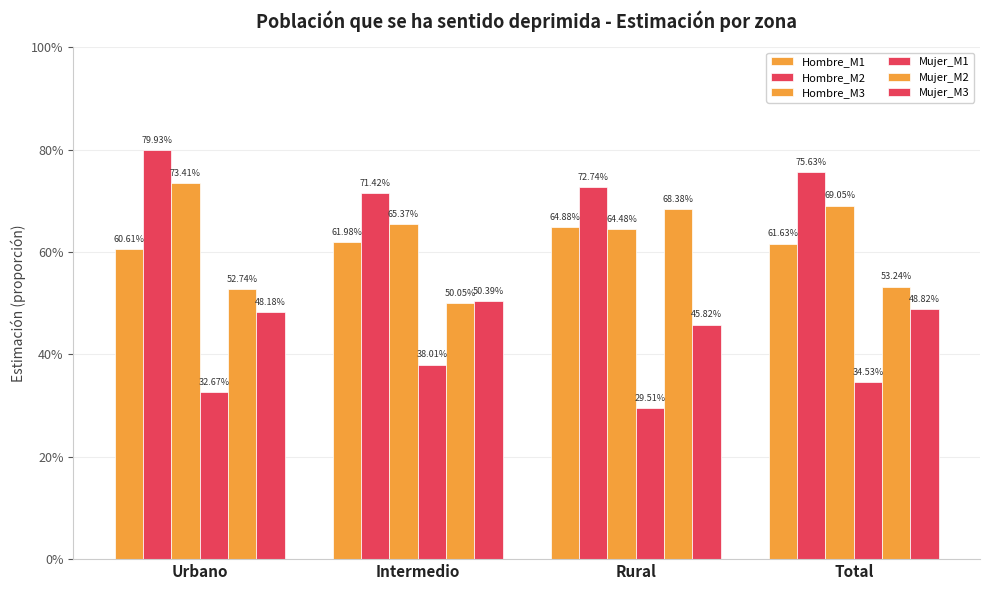

Which category has the lowest value across all series?

Rural